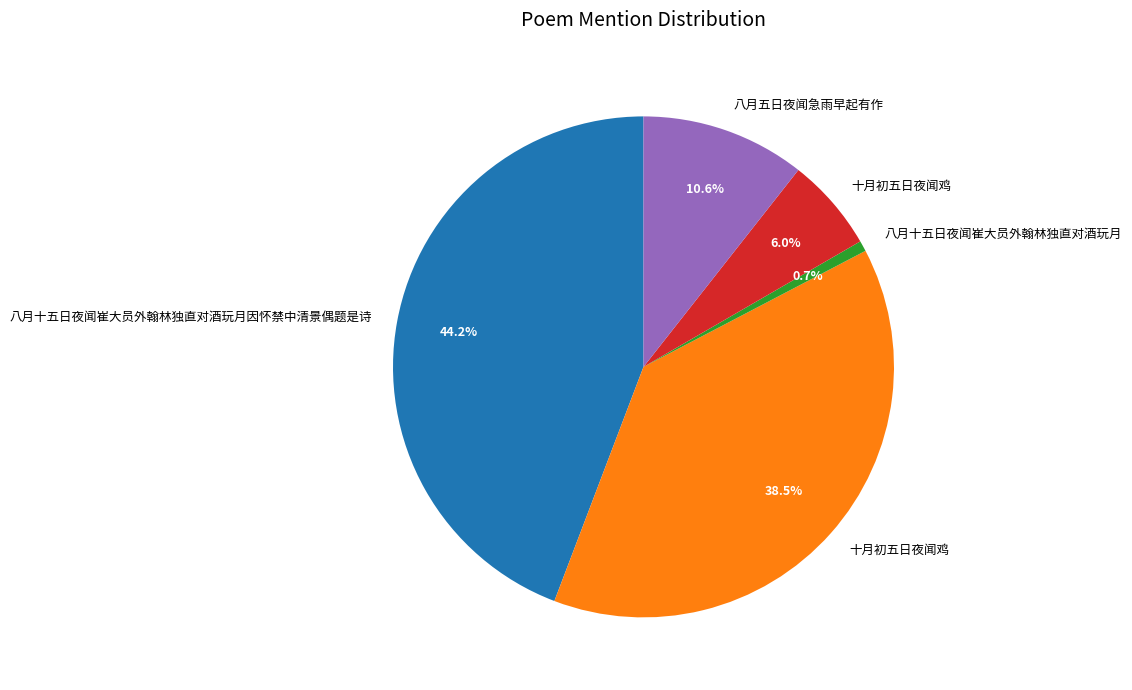

Does any single category account for the majority?

No